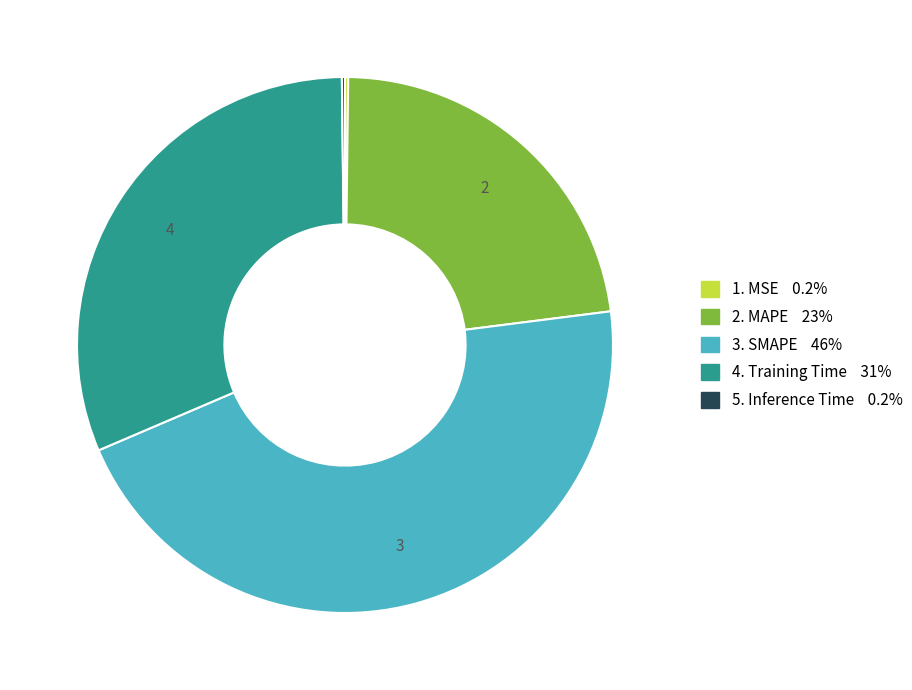

Does any single category account for the majority?

No